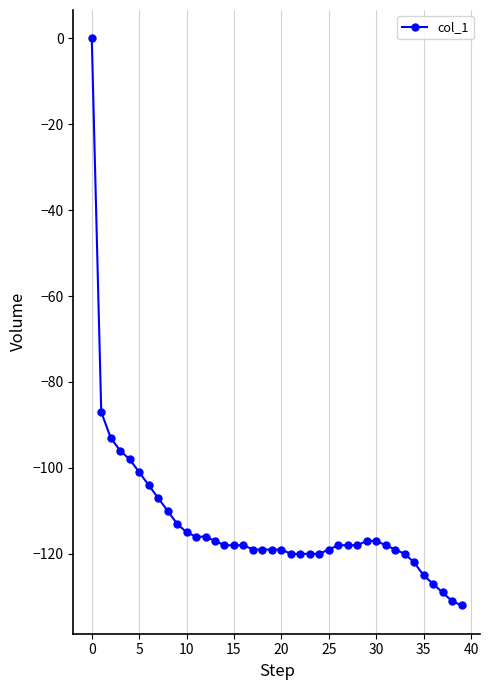

How many values are below zero?

39